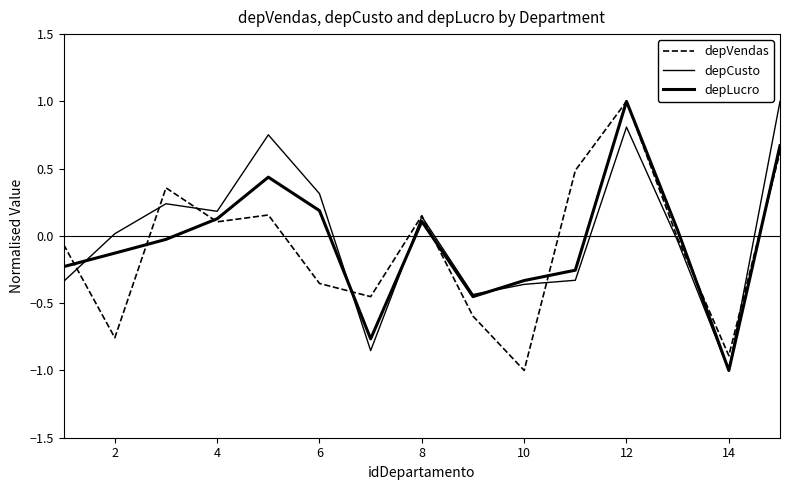

Is this an area chart (filled region under the line)?

No